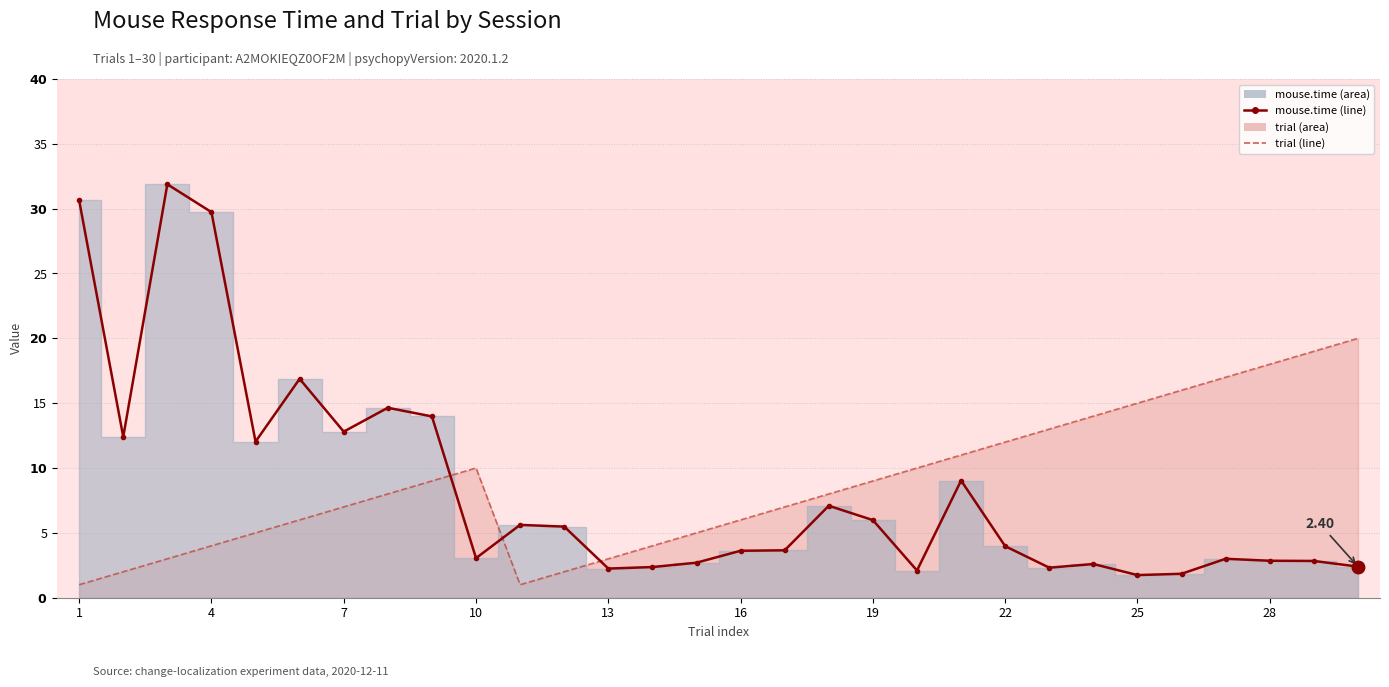

What is the average value of the trial (line) series?

8.8